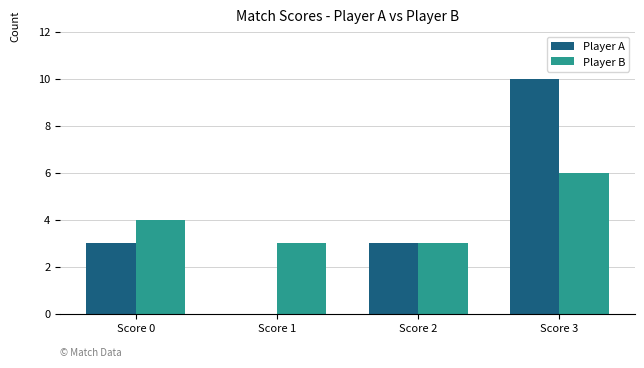

Read the Player B value at Score 1.

3